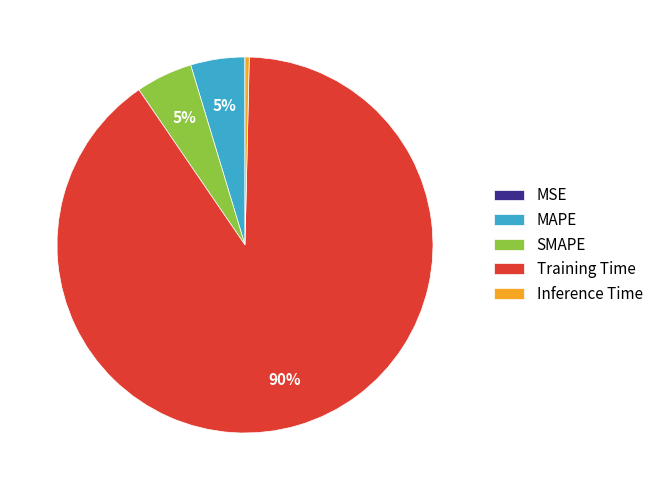

The SMAPE slice represents 5% of the pie. True or false?

True